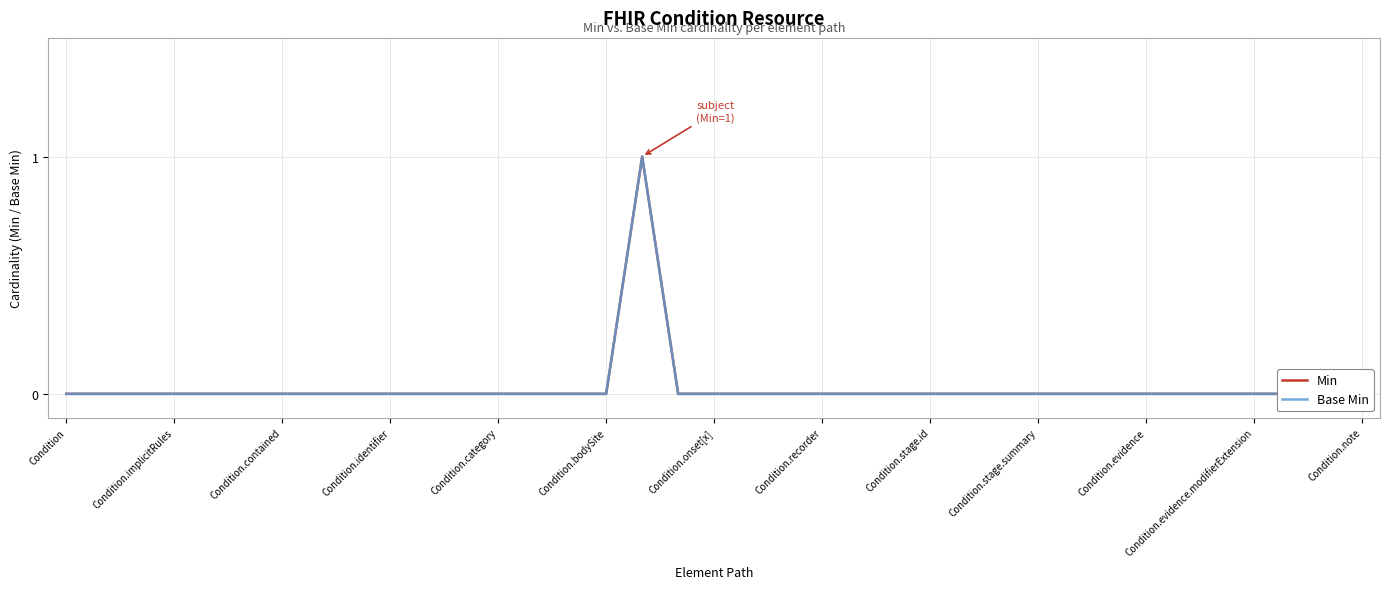

The value of Min at Condition.bodySite is -1. True or false?

False